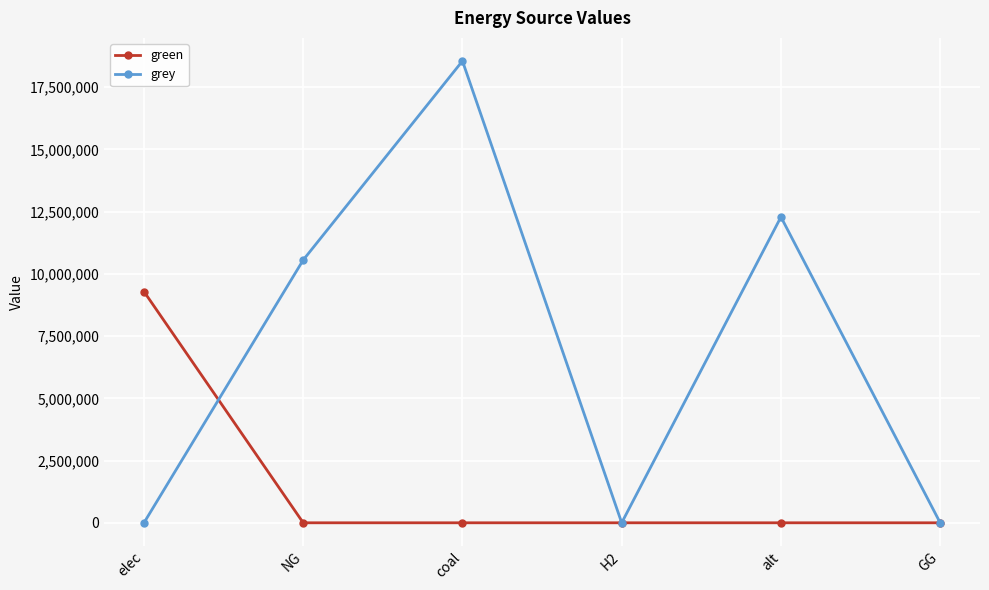

True or false: green has a value of 4773467.0 at alt.

False